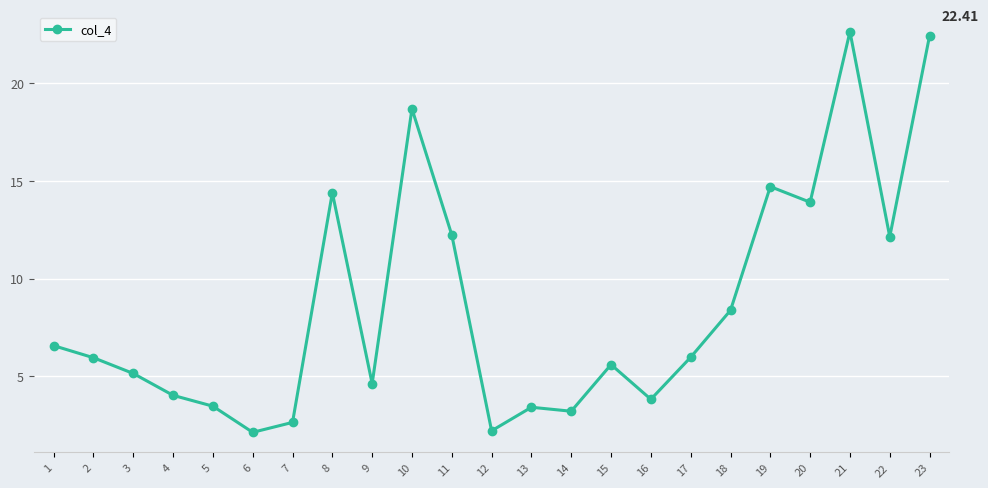

What is the difference between the maximum and second lowest values?

20.4